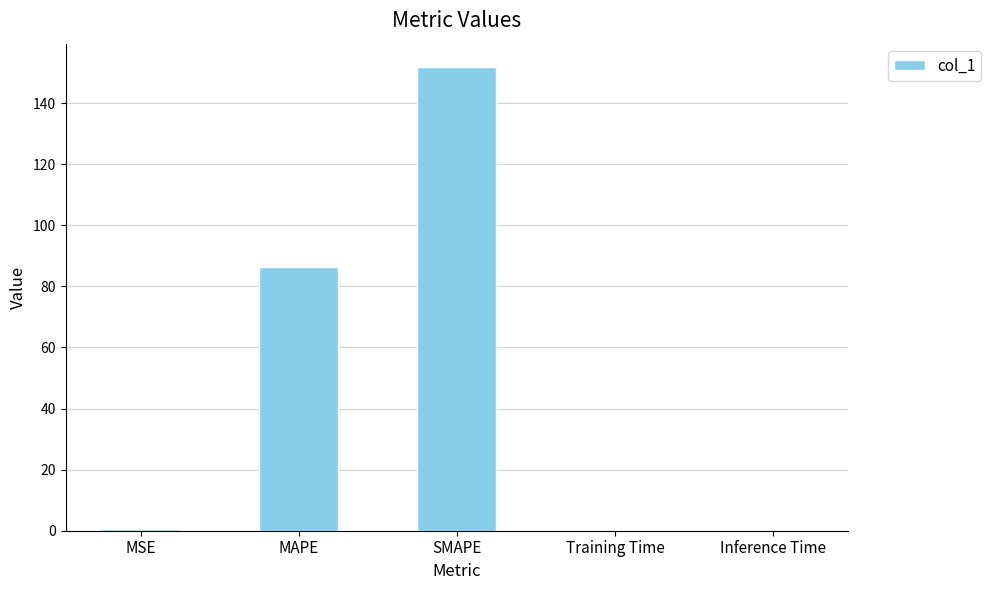

Read the value at MAPE.

86.3